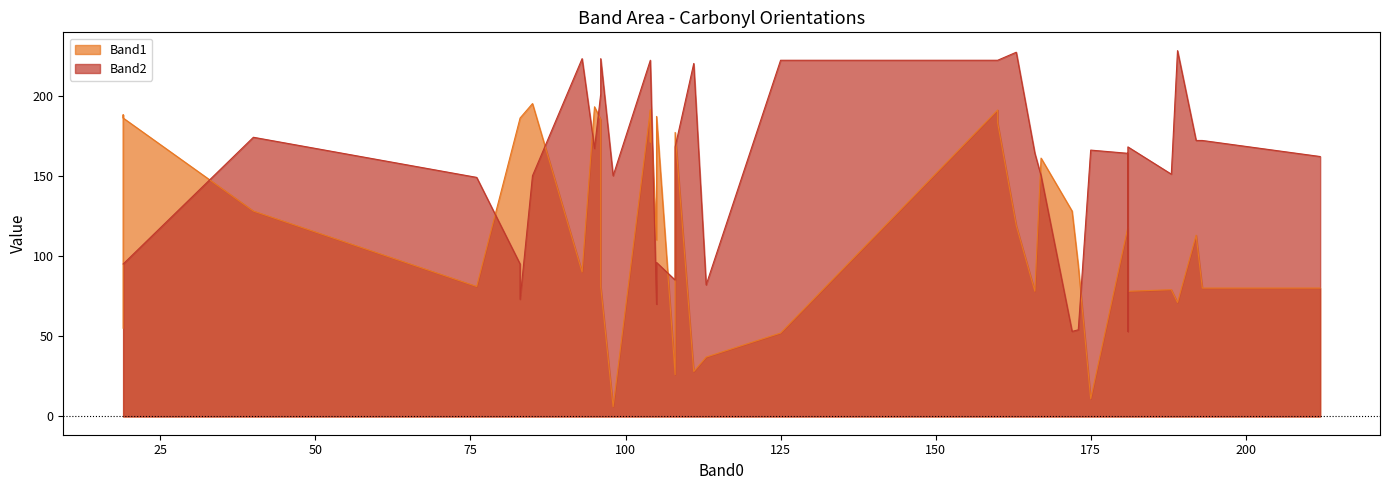

True or false: Band1 and Band2 intersect in this chart.

True